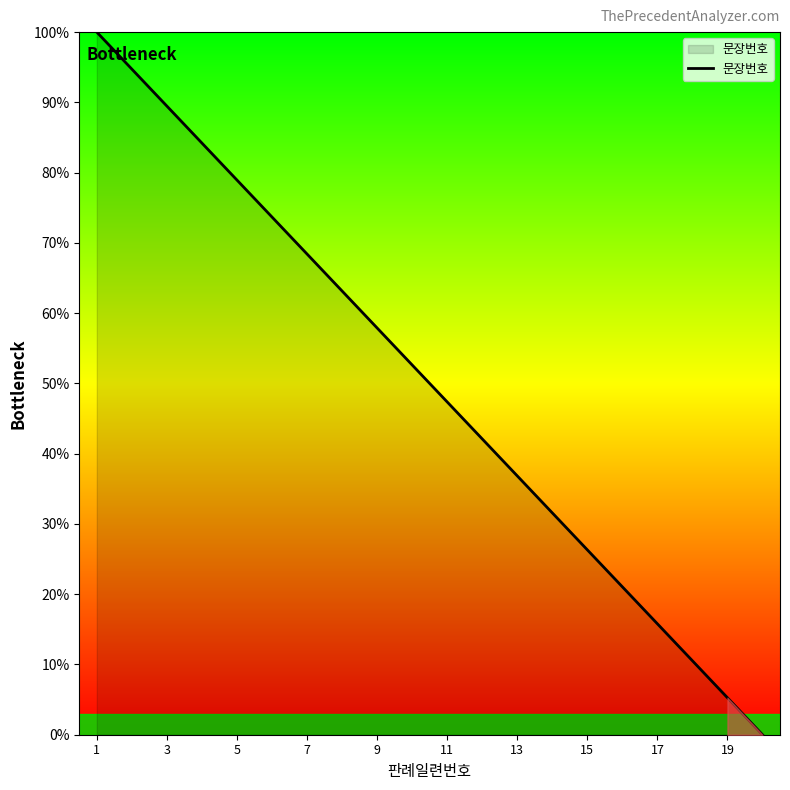

What is the maximum value shown in the chart?

100.0